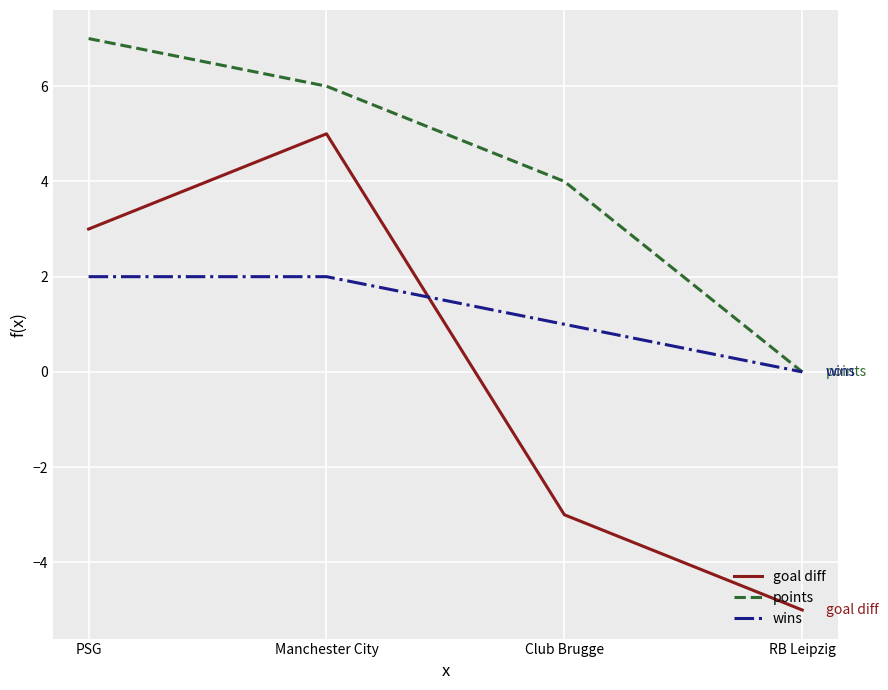

Reading left to right, list all the values displayed in this chart.

goal diff: PSG=3	Manchester City=5	Club Brugge=-3	RB Leipzig=-5
points: PSG=7	Manchester City=6	Club Brugge=4	RB Leipzig=0
wins: PSG=2	Manchester City=2	Club Brugge=1	RB Leipzig=0